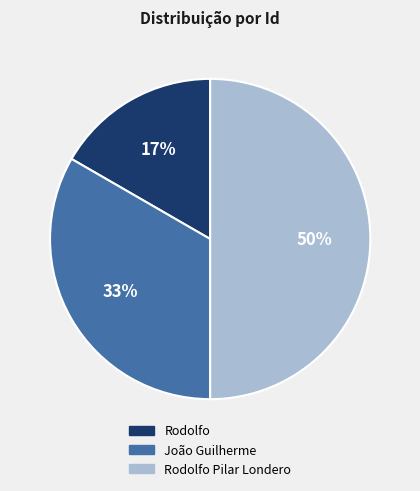

Does João Guilherme represent more than half of the total?

No